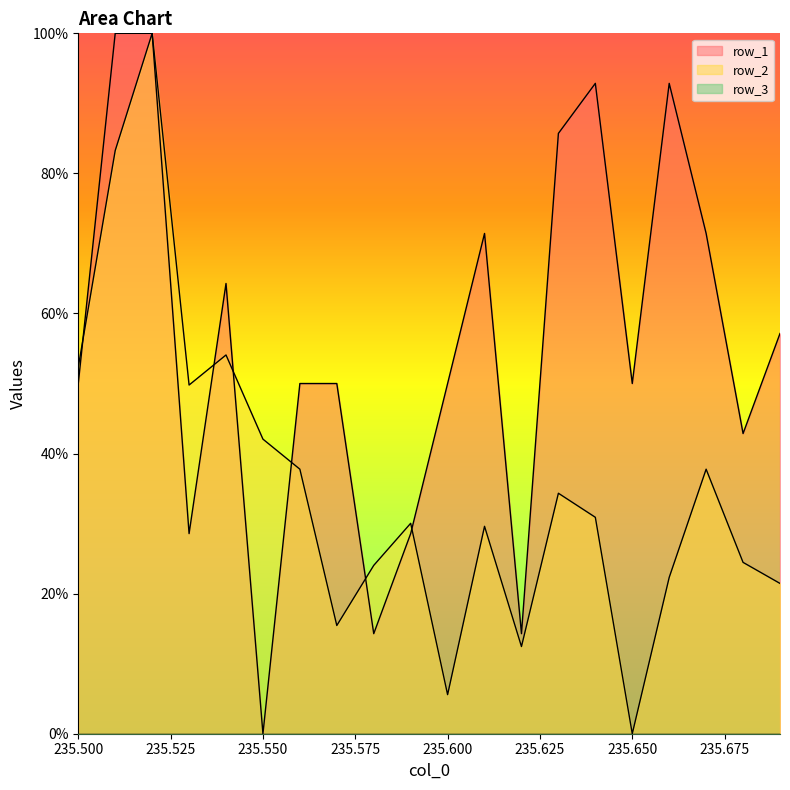

What is the total value across all series at 235.51?

183.3